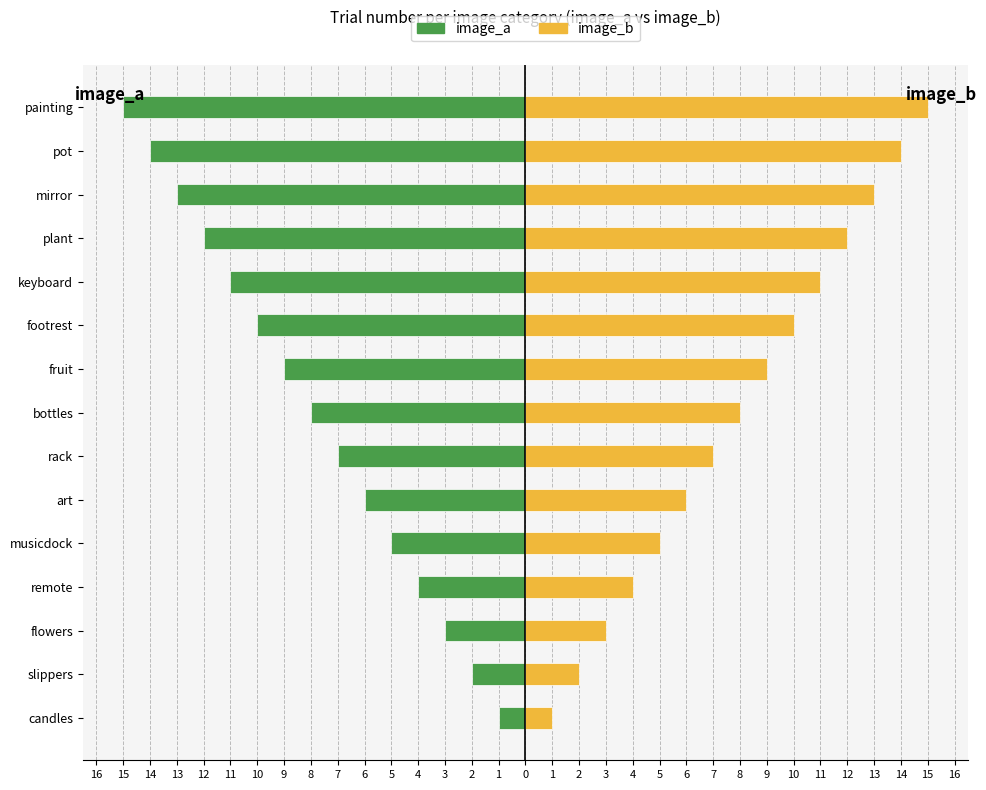

Are the bars horizontal?

Yes